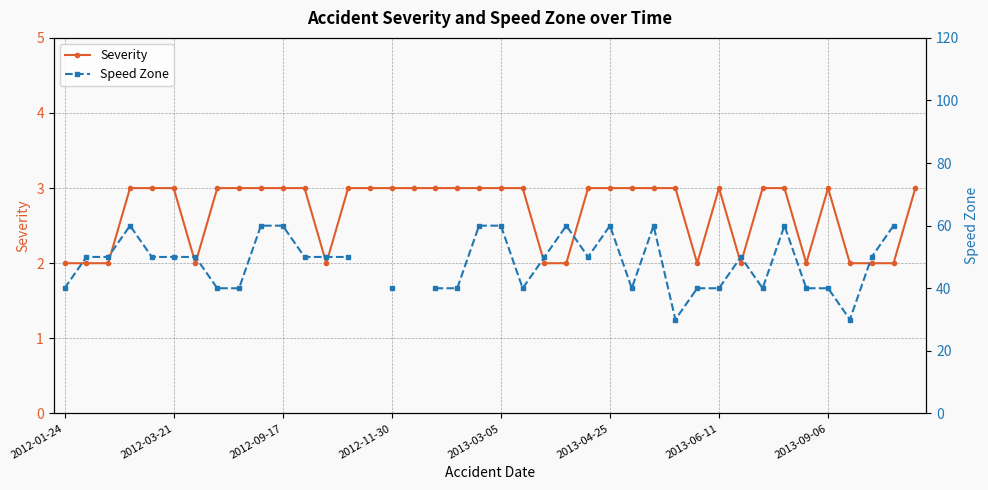

What is the difference between the highest and lowest values at 32?

37.0